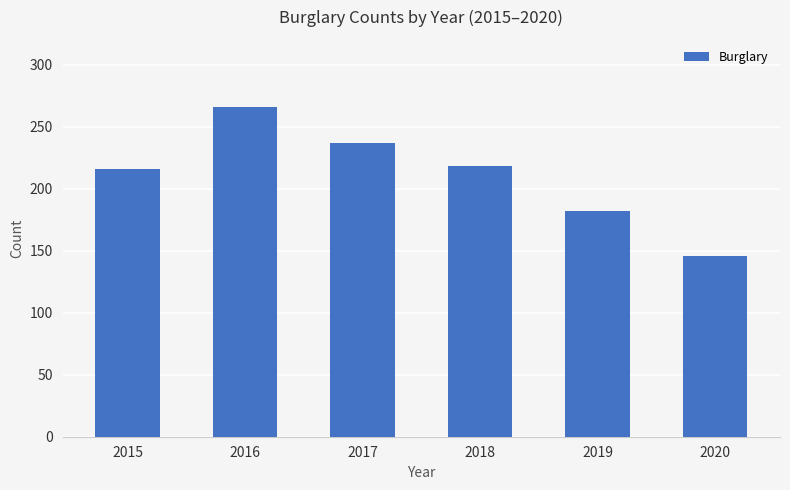

What is the value of the 1st bar from the left?

216